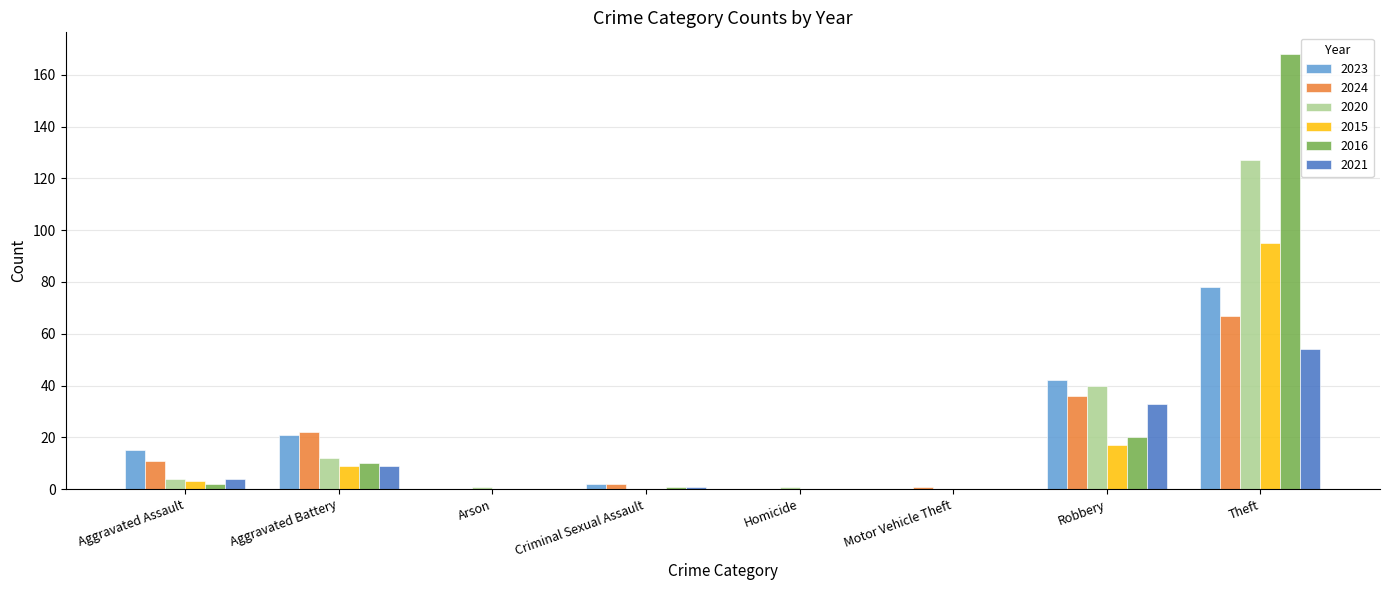

What is the difference between the 2024 values at Theft and Robbery?

31